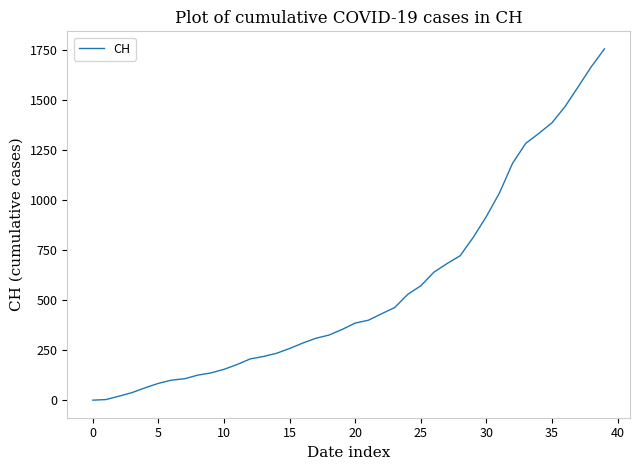

What is the difference between the maximum and minimum values?

1754